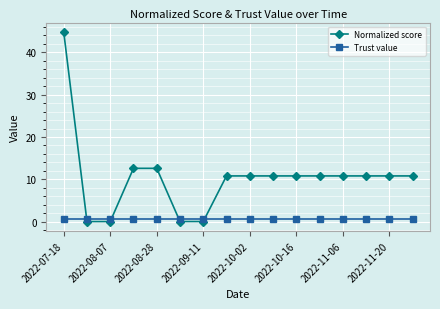

What is the sum of all Normalized score values?

167.8